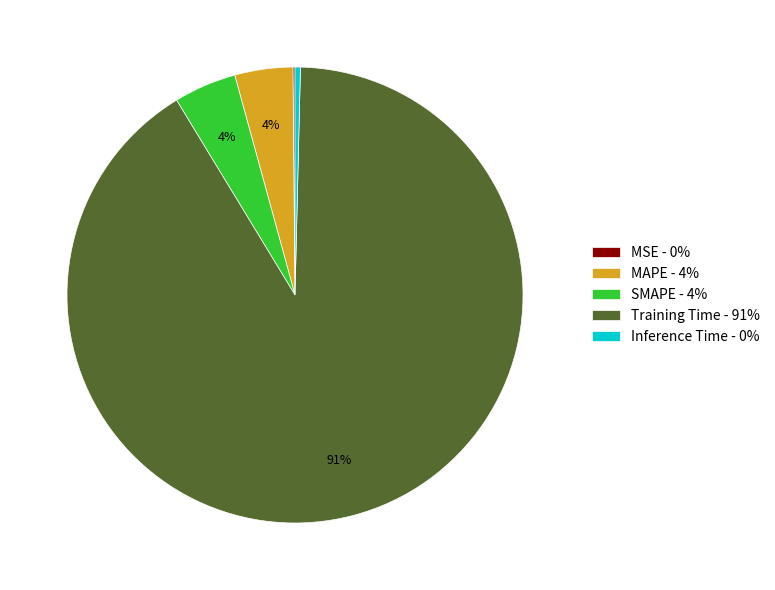

What is the largest slice in the pie chart?

Training Time